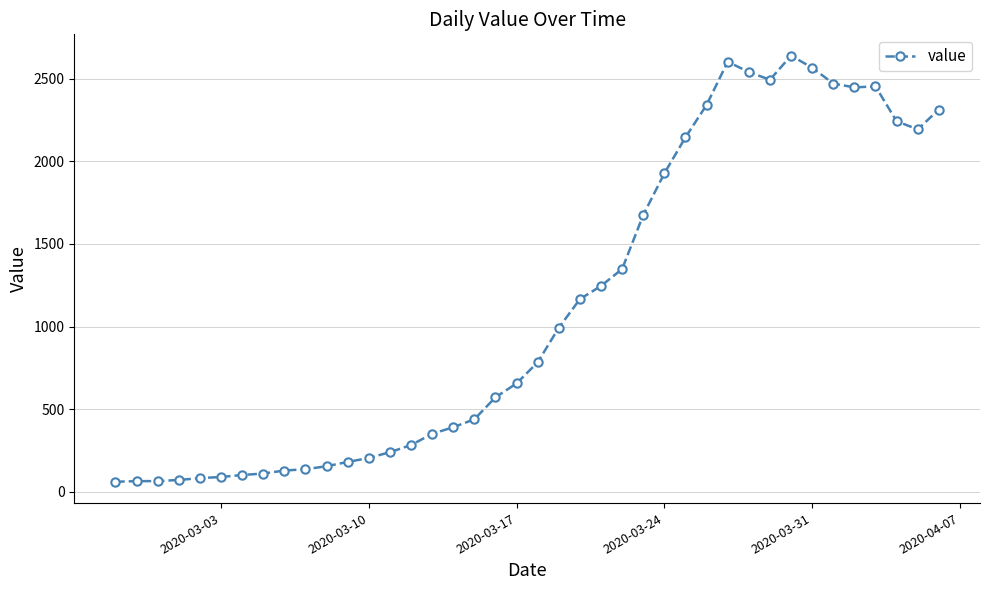

What is the value of the 15th point from the left?

283